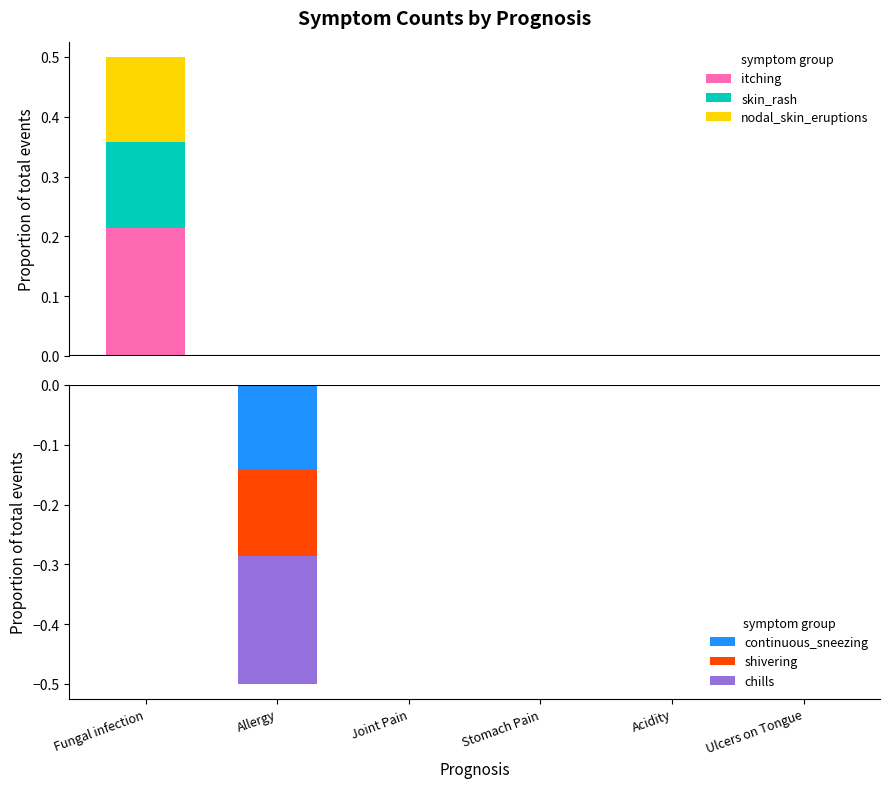

What are all the series names shown in the legend?

itching, skin_rash, nodal_skin_eruptions, continuous_sneezing, shivering, chills